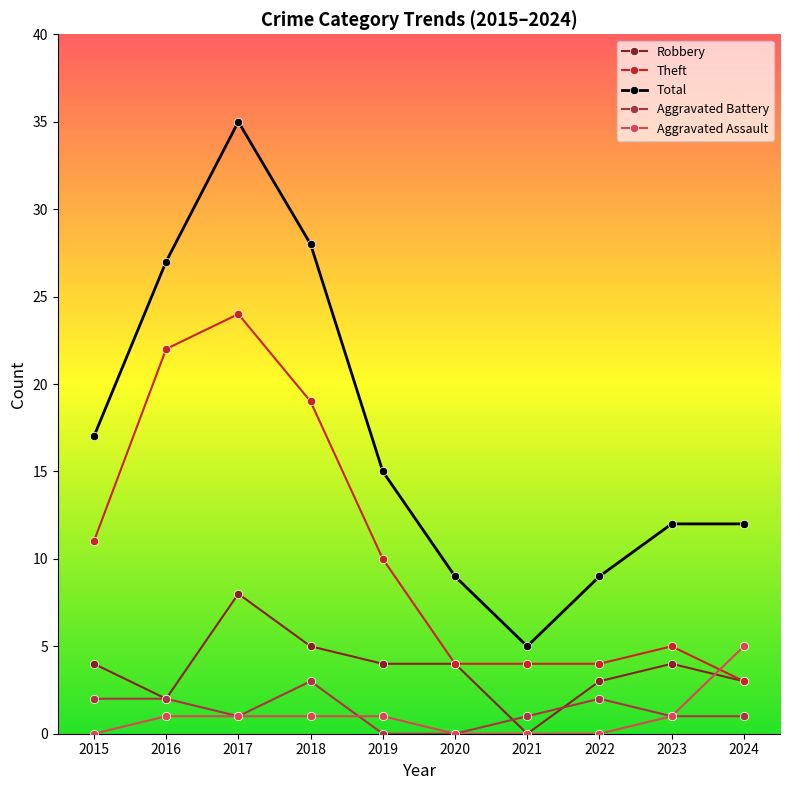

The value of Aggravated Assault at 2021 is 0. True or false?

True